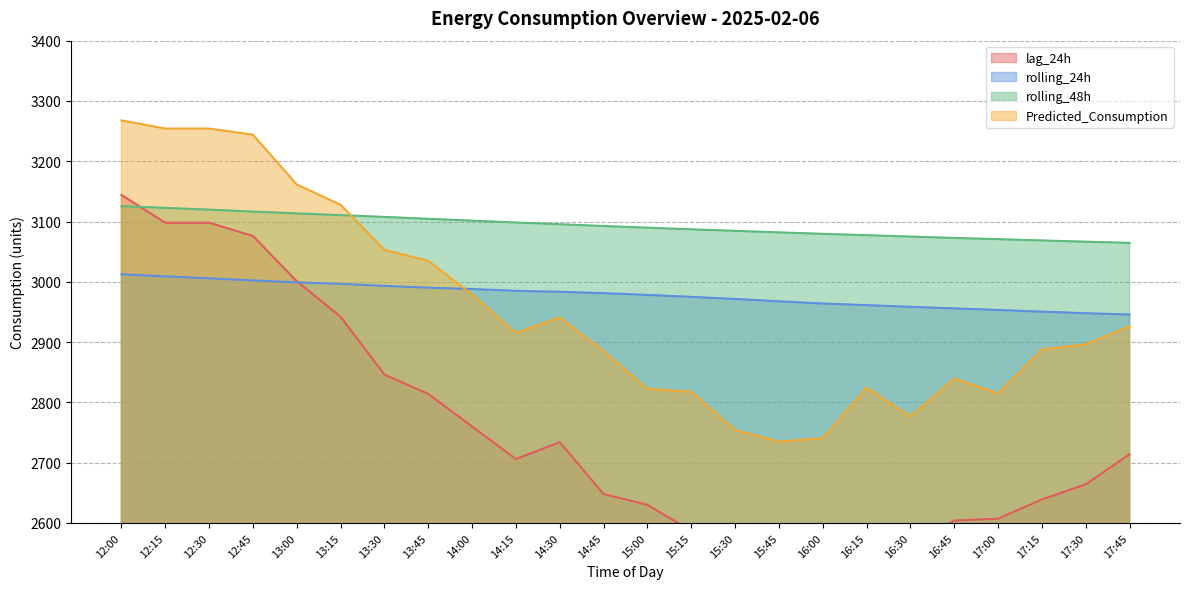

Which category has the lowest value in the Predicted_Consumption series?

15:45